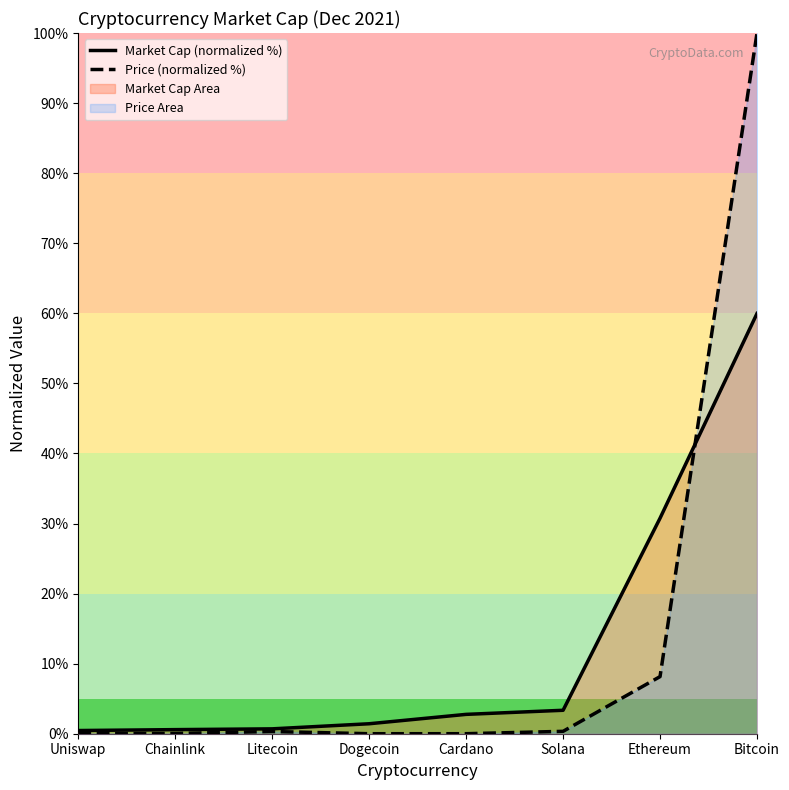

What position from the right is Litecoin?

6